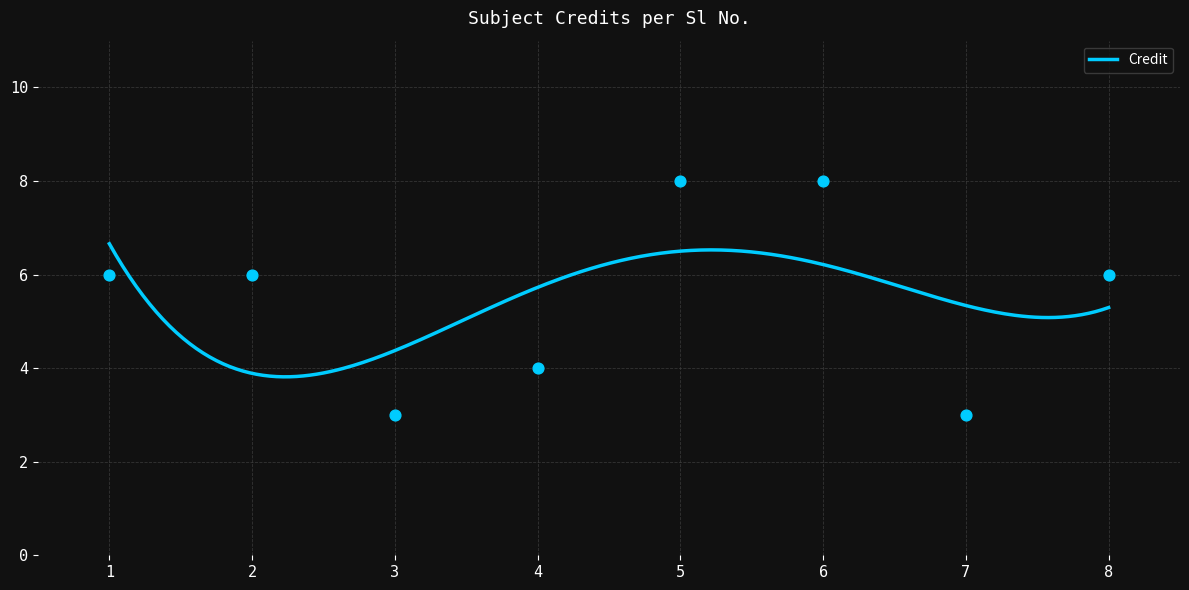

Approximately how many times larger is the value at 7 compared to 5?

0.4